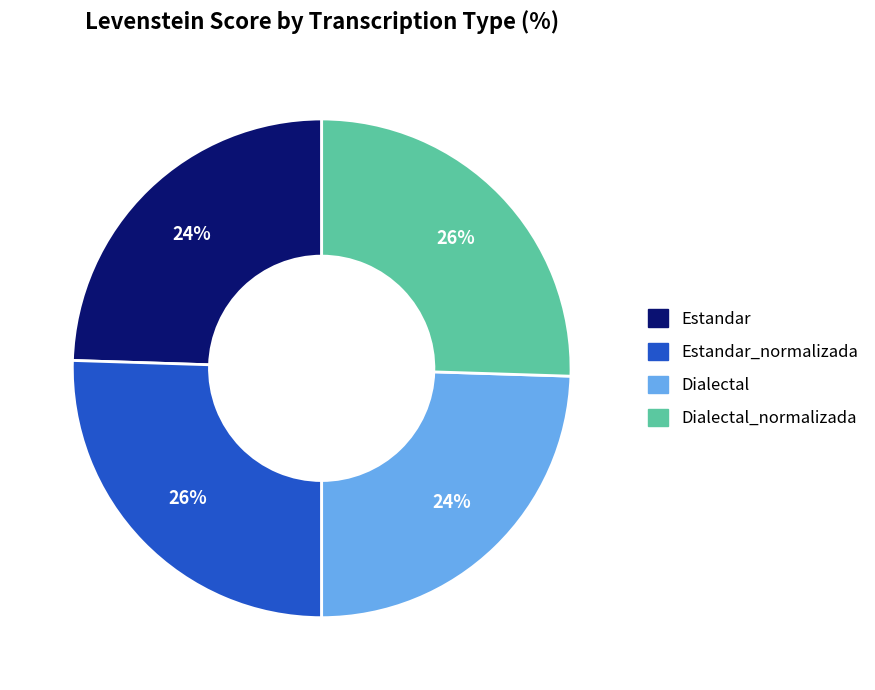

To the nearest percent, what is the average slice percentage?

25%